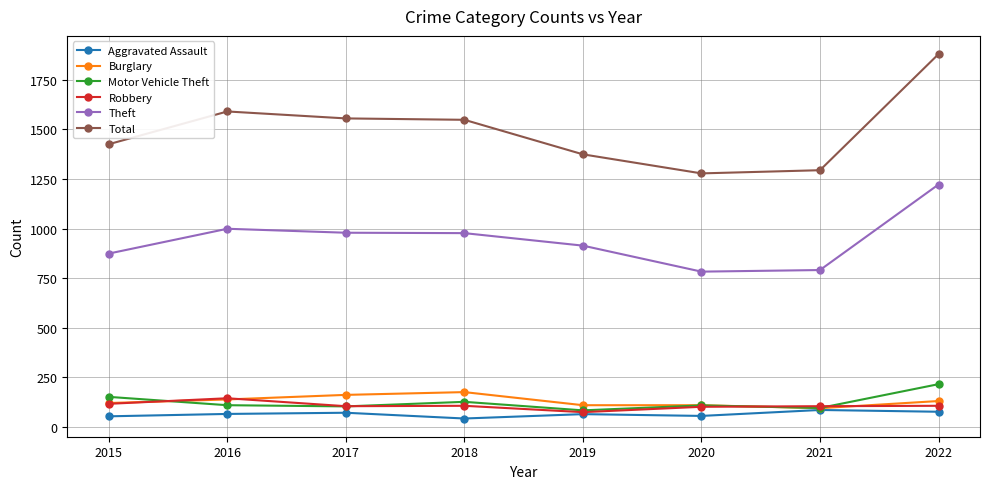

The value of Theft at 2021 is 327. True or false?

False